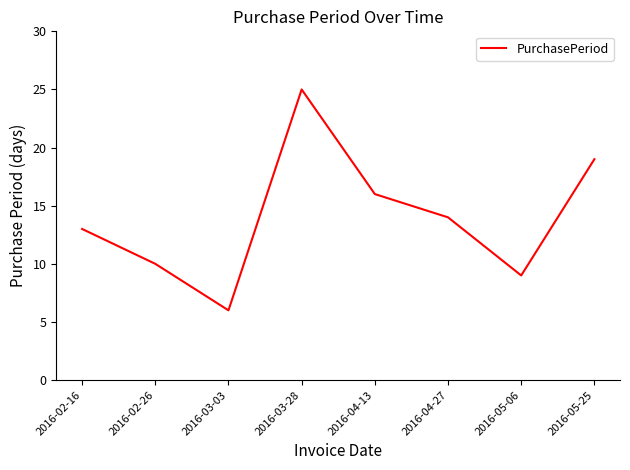

Is it true that the value at 2016-05-06 is 15?

False